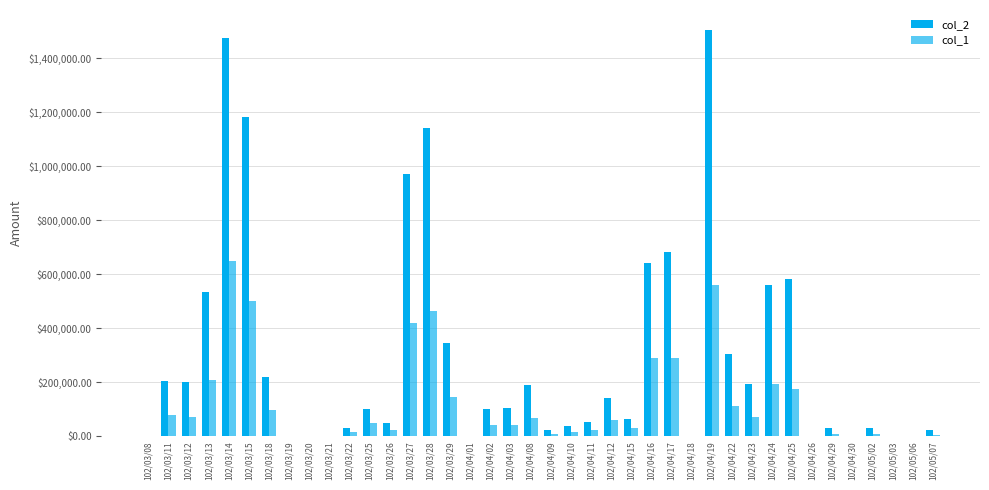

What is the label of the 14th bar from the left?

102/03/27